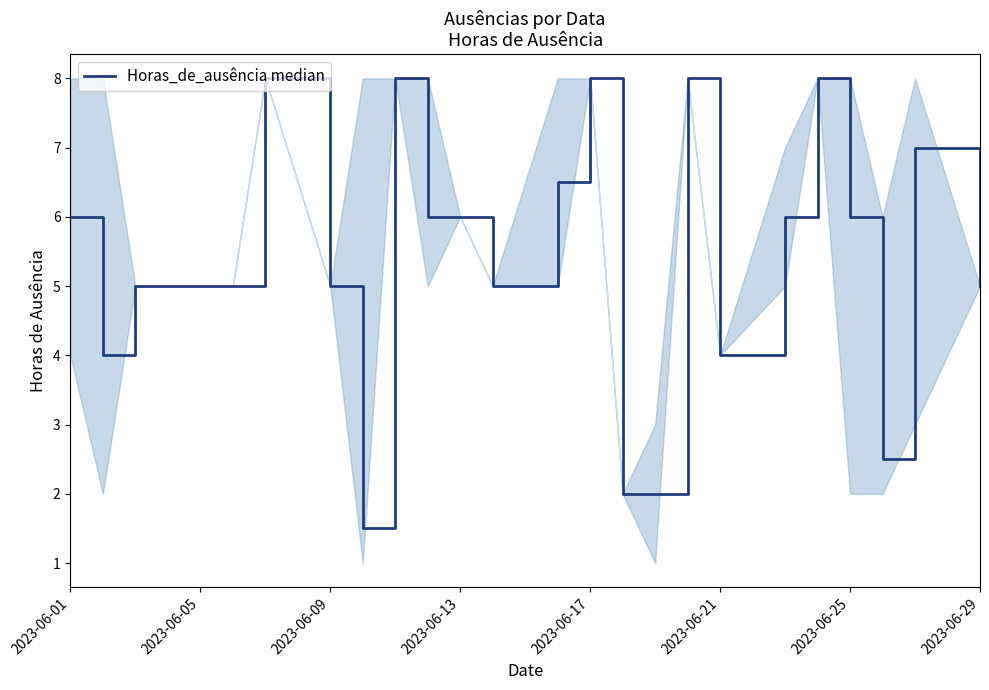

What is the smallest value displayed?

1.5